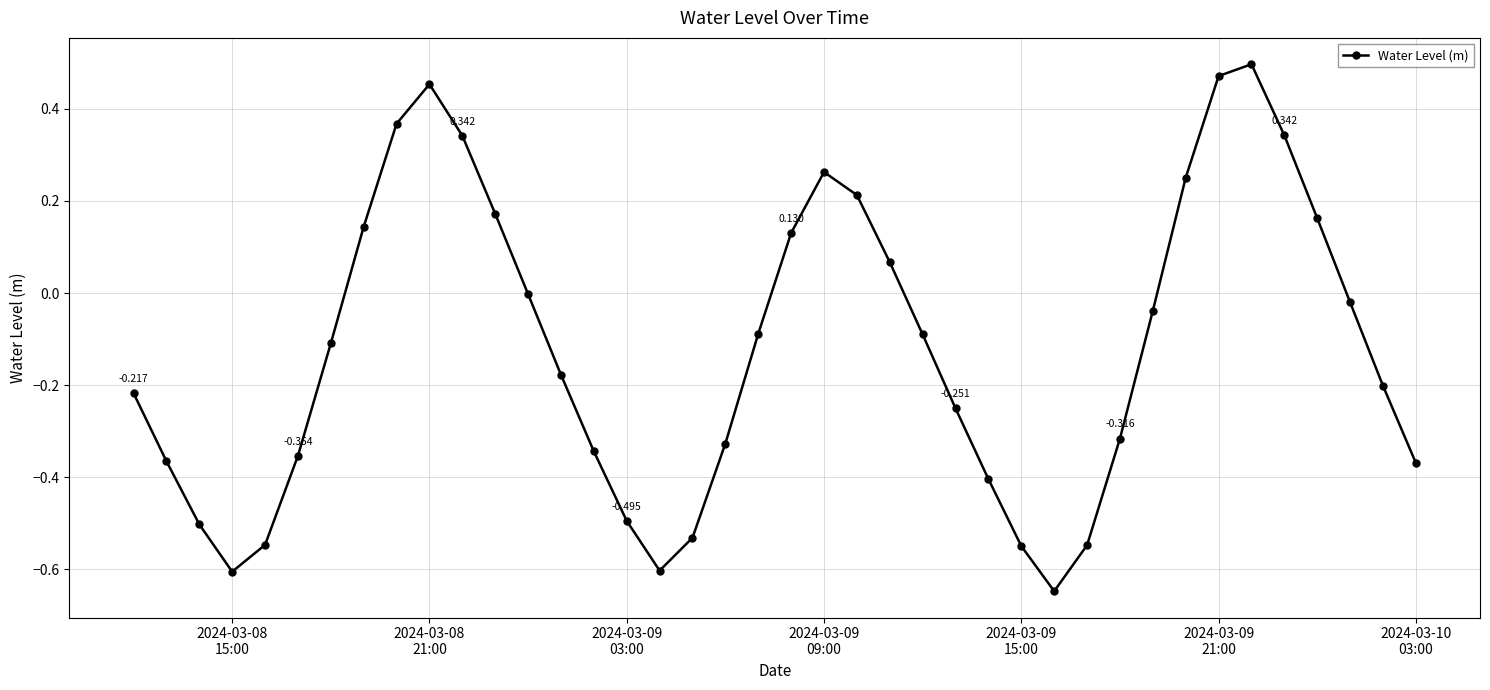

True or false: there are more than 2 points higher than both neighbors.

True